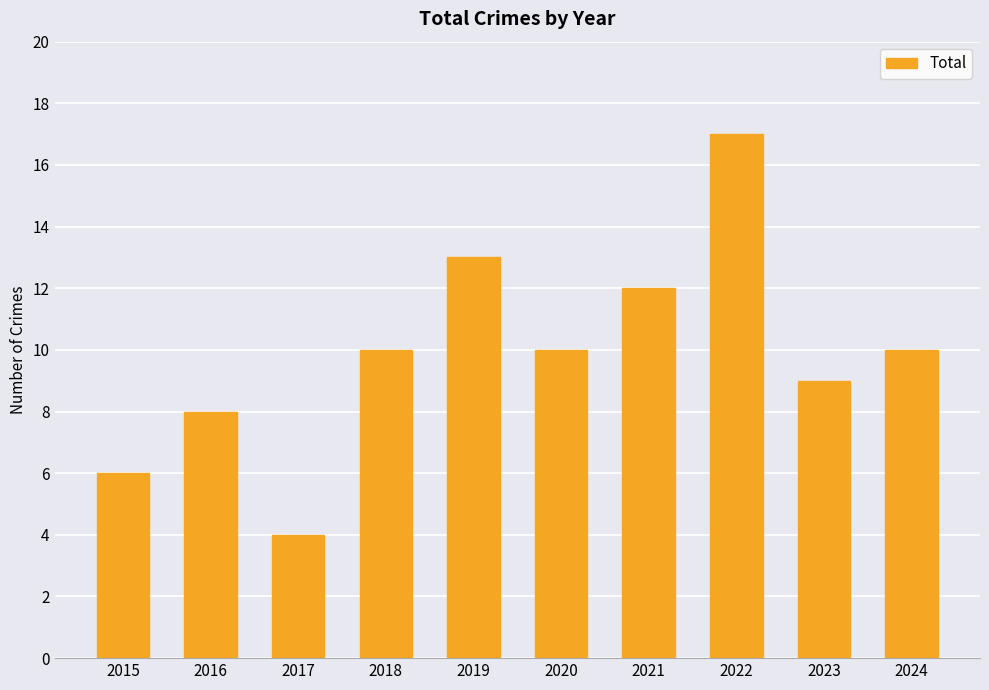

Reading right to left, transcribe all the data shown in this chart.

2024=10	2023=9	2022=17	2021=12	2020=10	2019=13	2018=10	2017=4	2016=8	2015=6